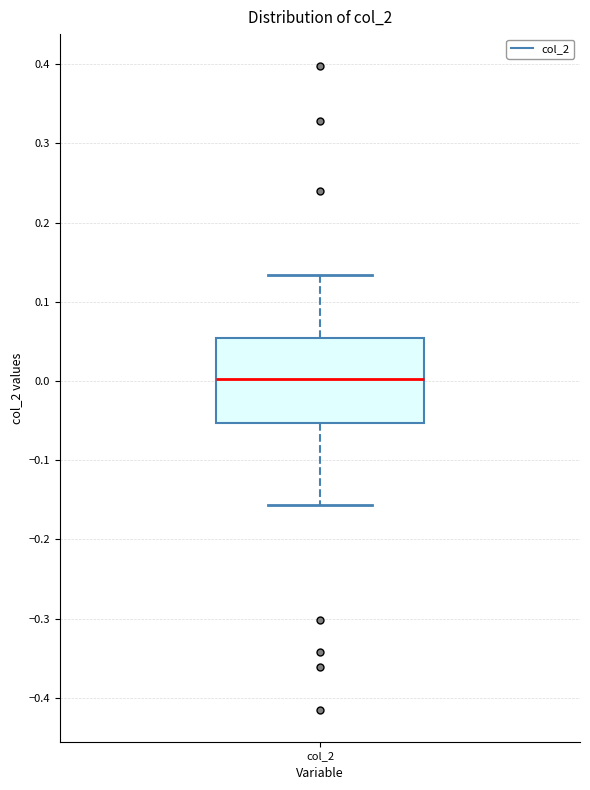

Transcribe this box plot: give where the median line is, the range the box spans, and where the two whiskers end, as read against the y-axis. The values are not printed on the chart, so give them approximately, as read against the axis.

median 0.00, box -0.05 to 0.05, whiskers -0.16 to 0.13